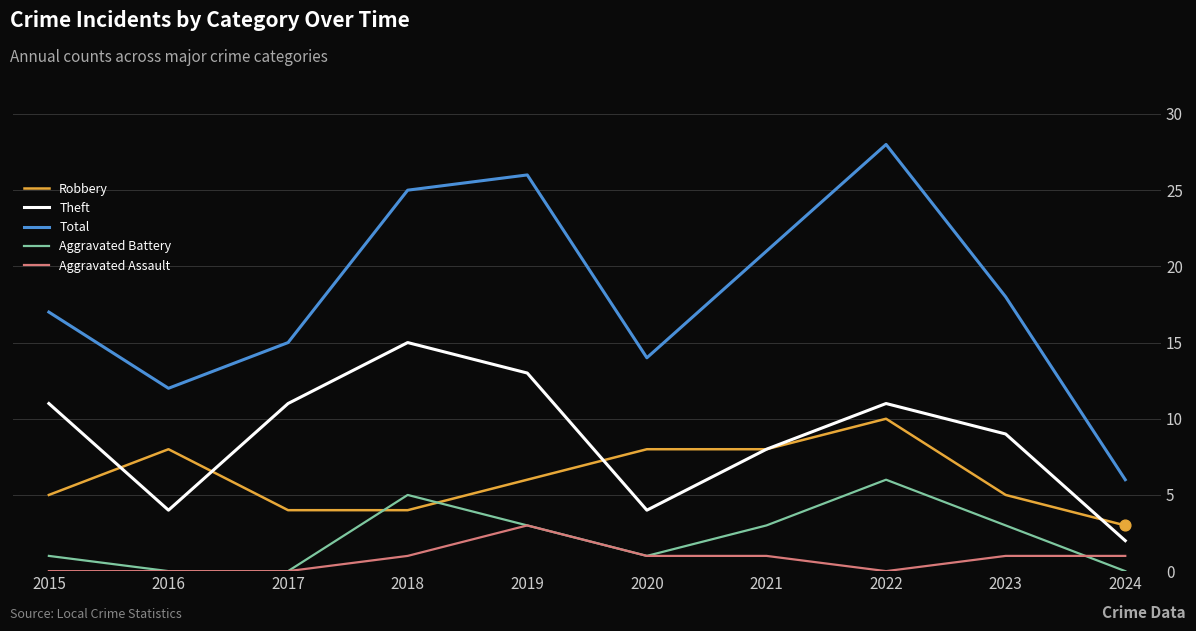

Is the value of Robbery at 2017 greater than the value of Aggravated Battery at 2019?

Yes